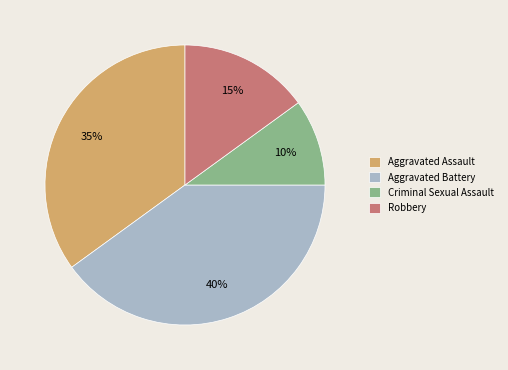

To the nearest percent, what is the average slice percentage?

25%